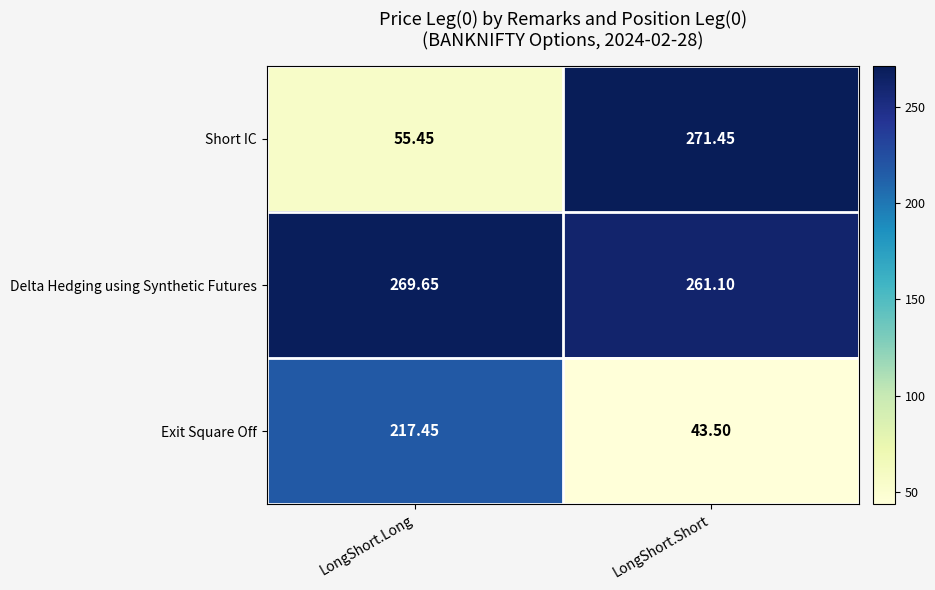

Between LongShort.Long and LongShort.Short, which series saw the biggest shift?

Short IC